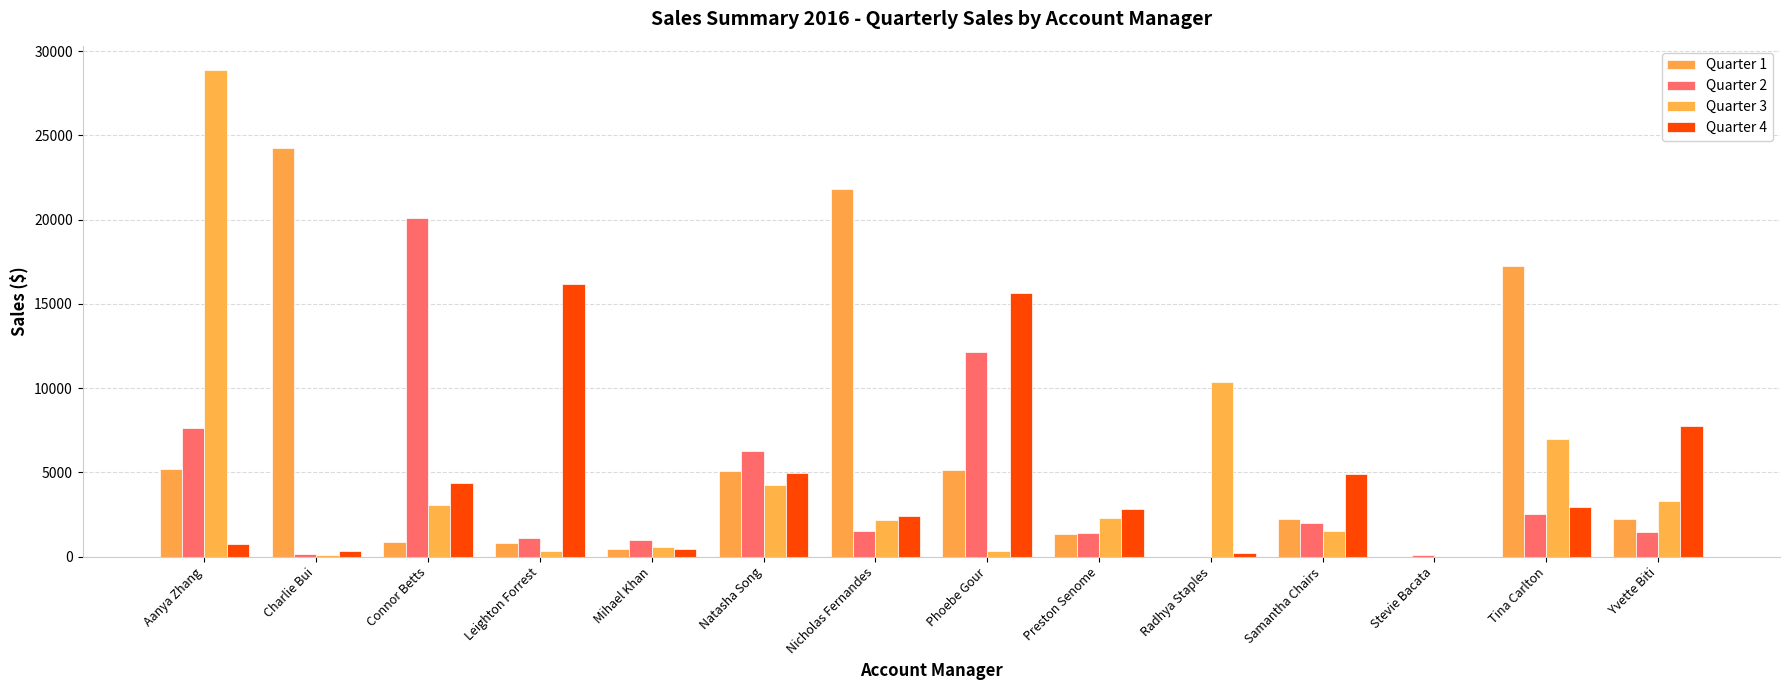

The Quarter 2 series shows 8076.5 at Connor Betts. True or false?

False